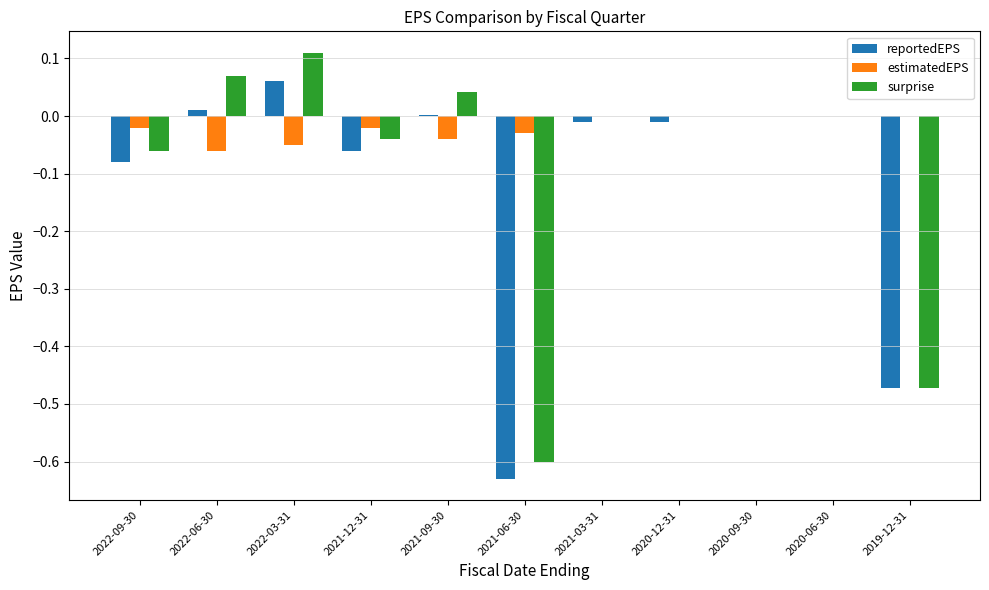

The value of reportedEPS at 2022-09-30 is -0.0. True or false?

False